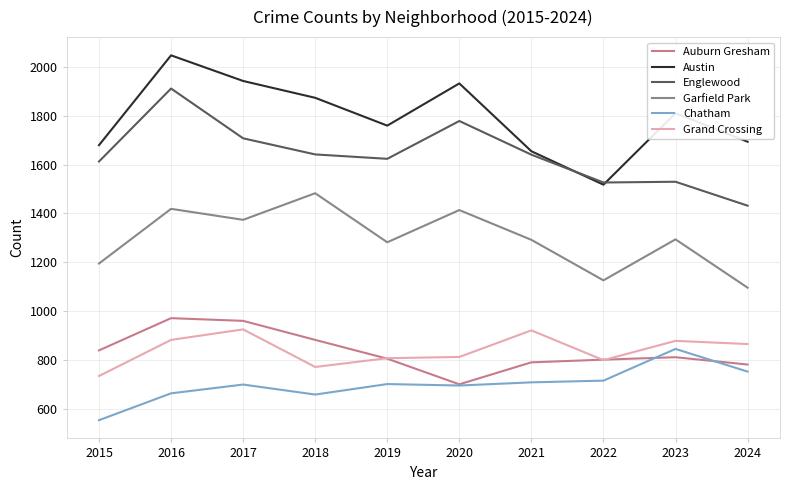

True or false: Austin has more than 0 points higher than both neighbors.

True